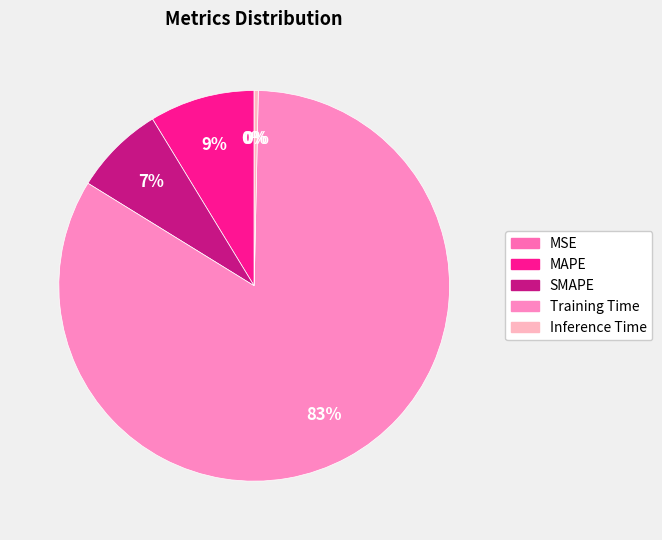

What is the largest slice in the pie chart?

Training Time